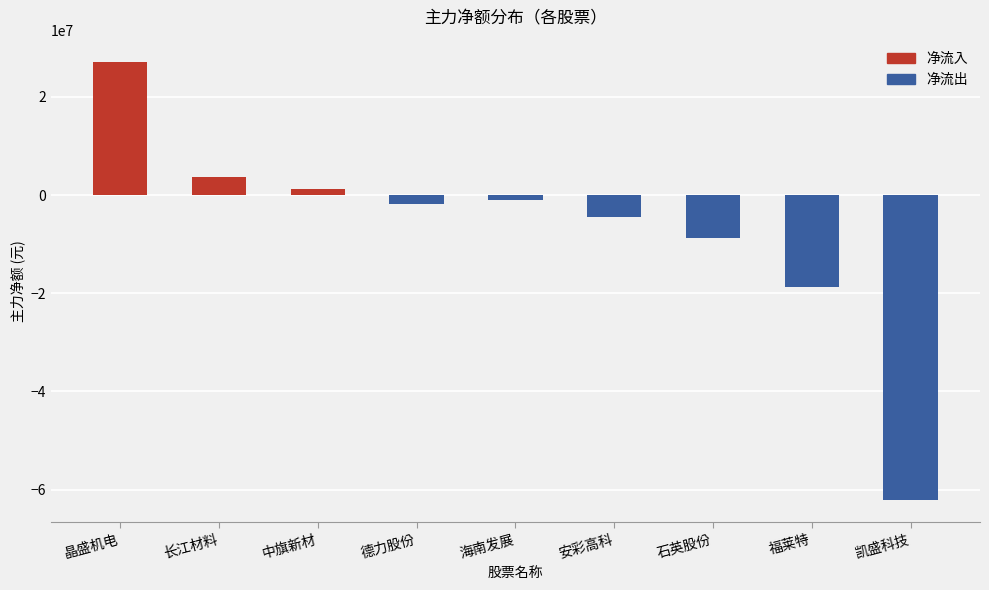

What is the label of the 7th bar from the right?

中旗新材